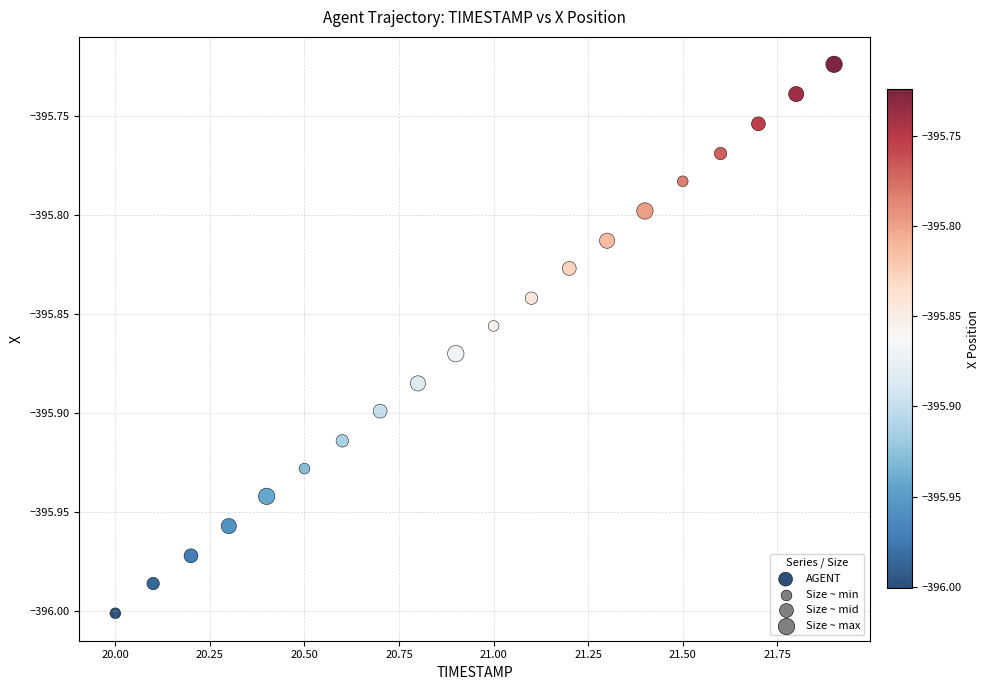

What is the range of X values (max minus min)?

1.9